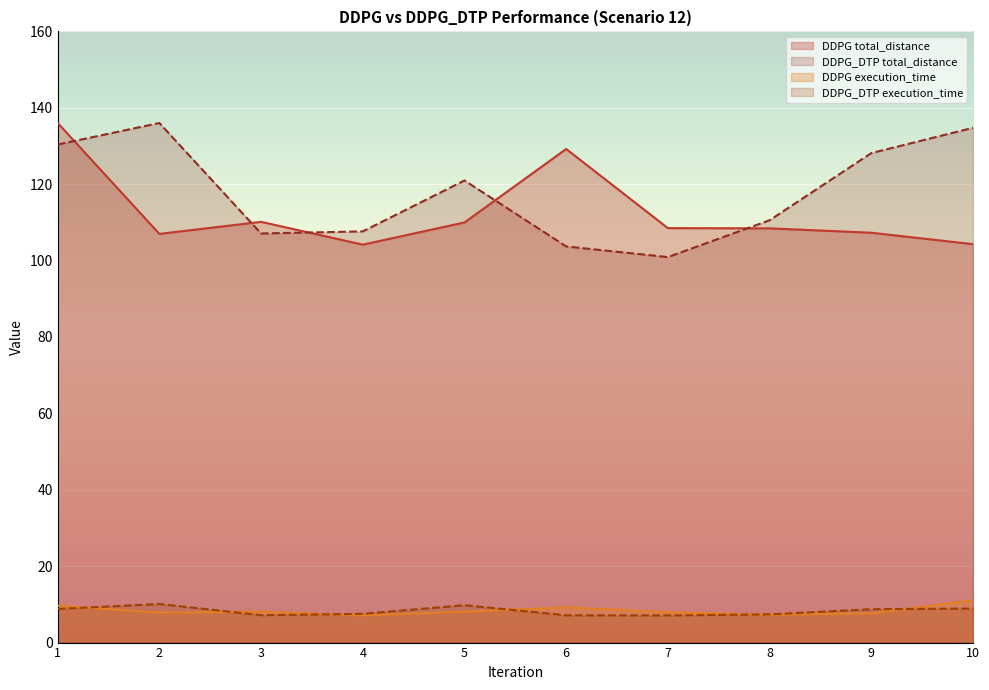

True or false: DDPG_DTP execution_time and DDPG_DTP total_distance cross at least once.

False